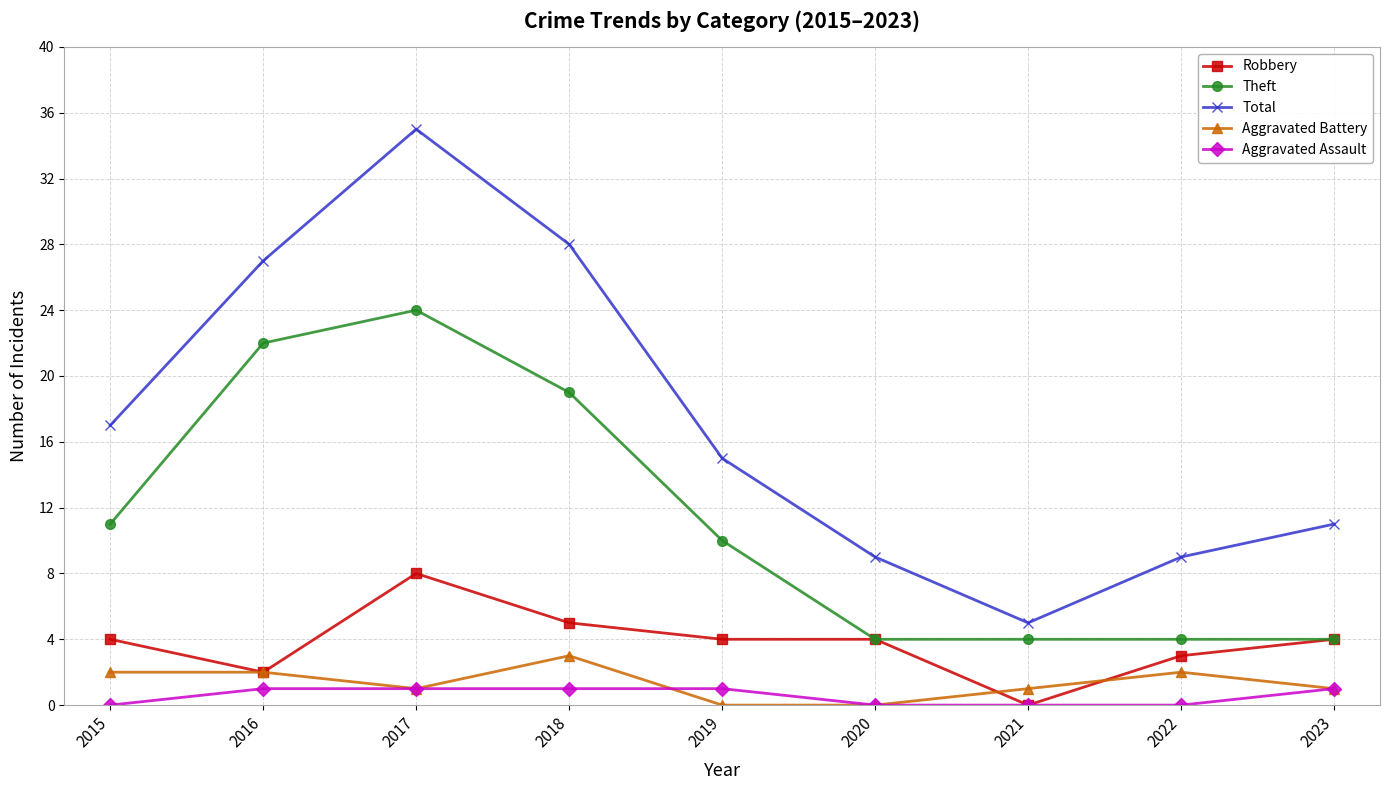

Where is the first local maximum for Theft?

2017